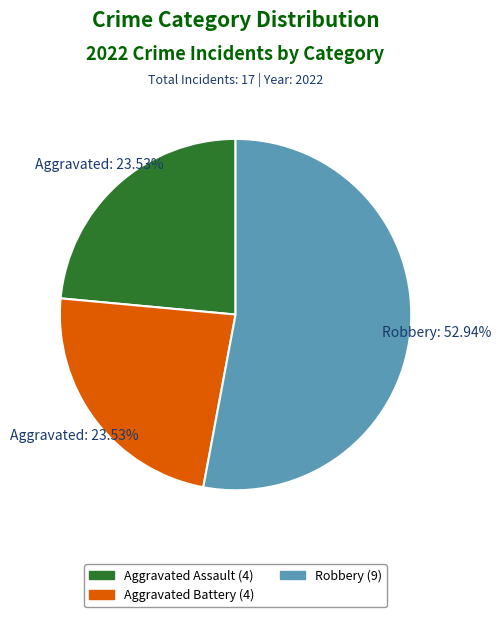

Count the number of slices in the pie.

3